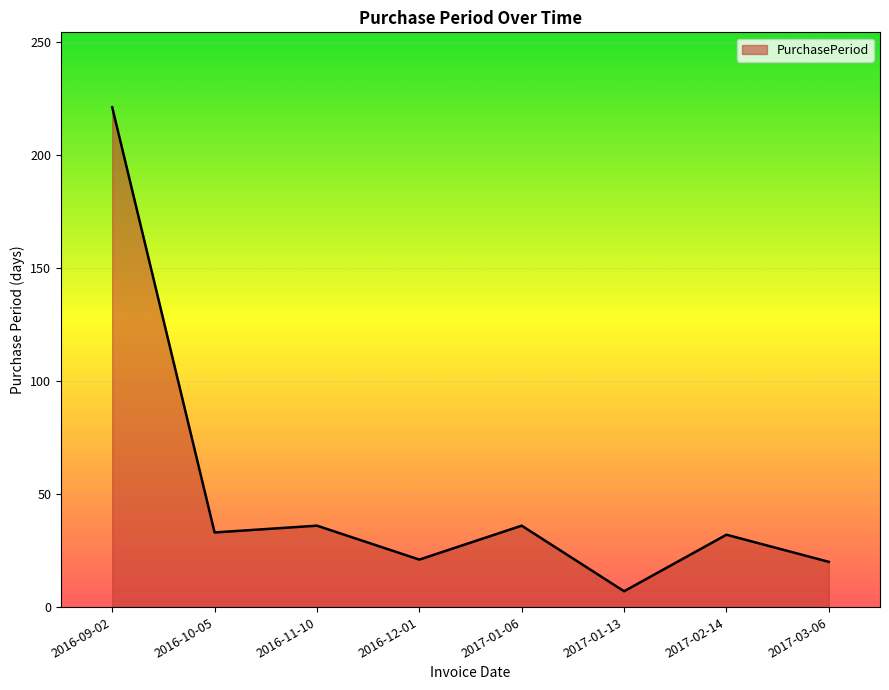

What position from the right is 2016-11-10?

6